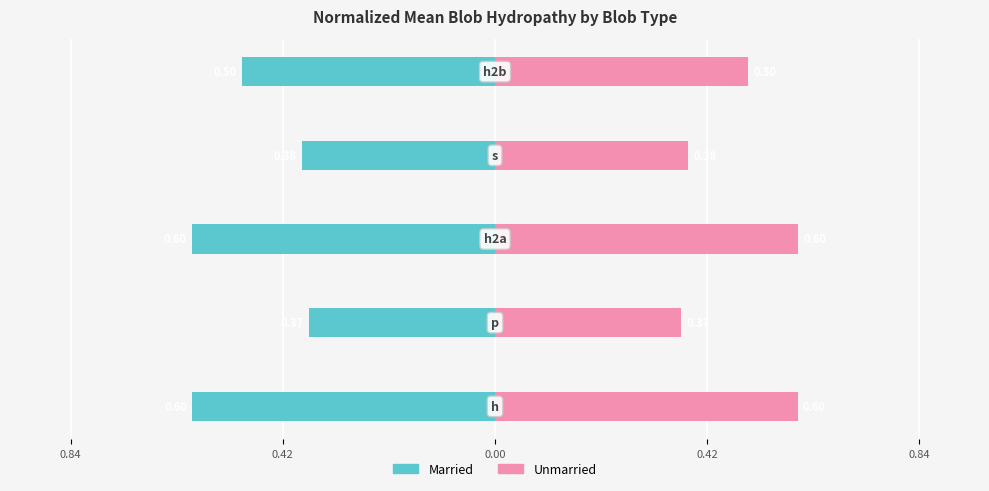

Rank the series at 0.42 from highest to lowest value.

Unmarried, Married